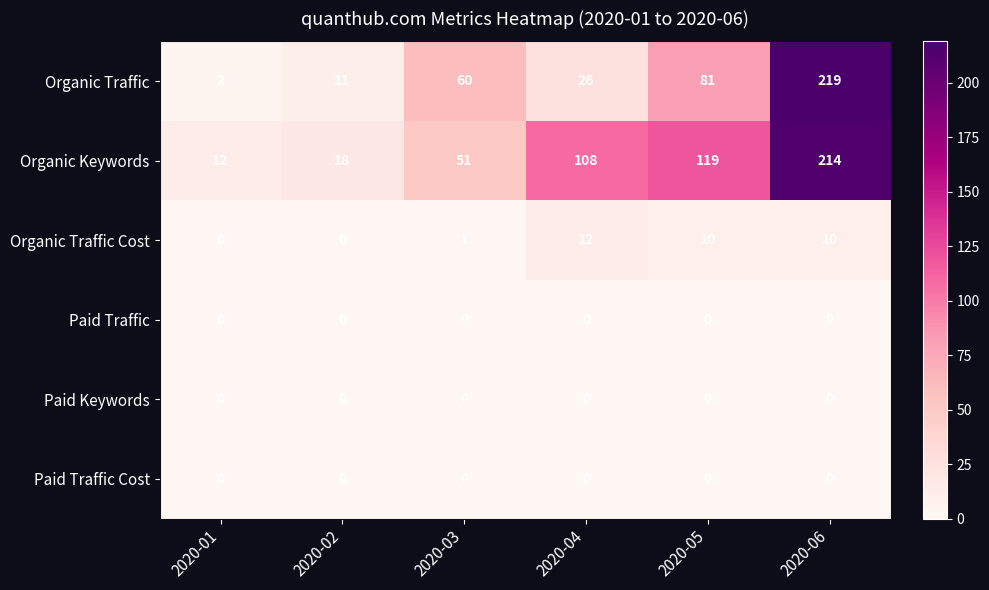

Which series changed the most between 2020-02 and 2020-06?

Organic Traffic